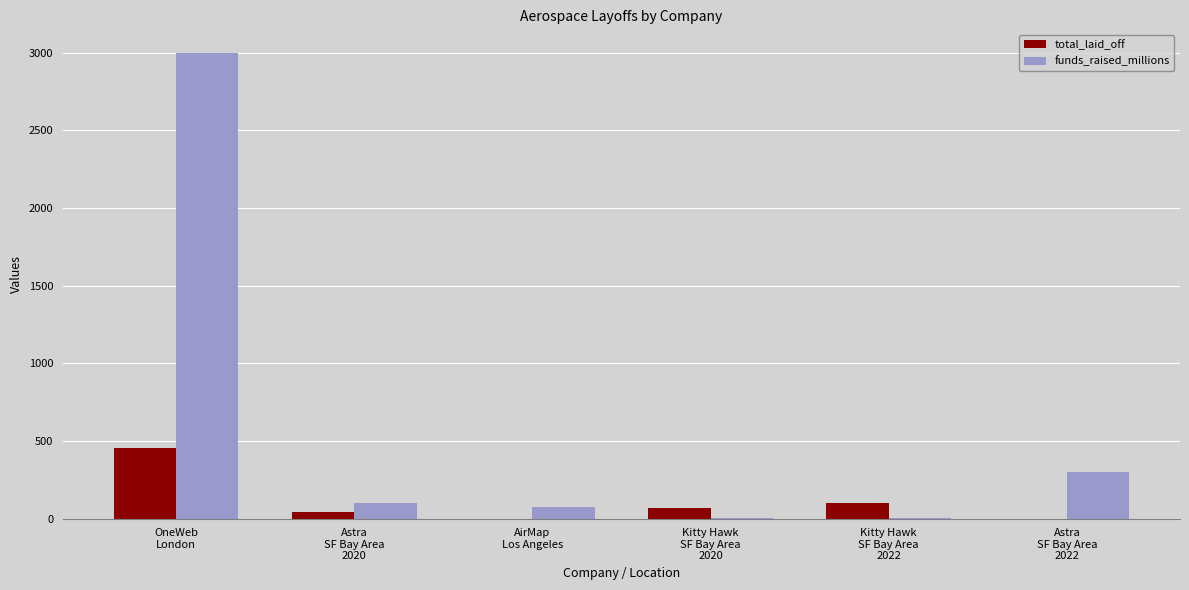

Which series has the largest total across all categories?

funds_raised_millions